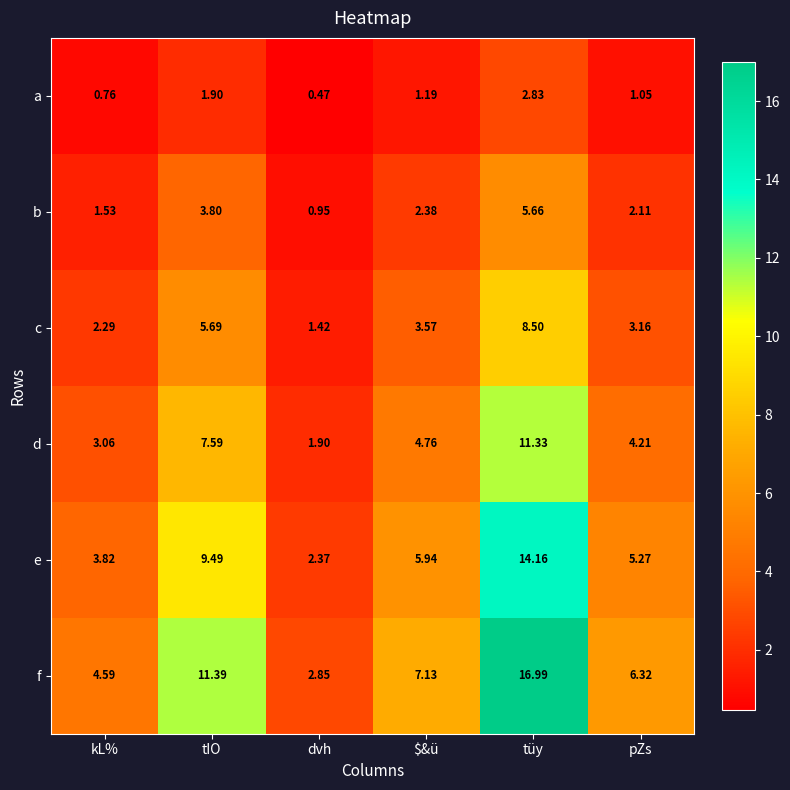

At which category is the sum across all series the highest?

tüy